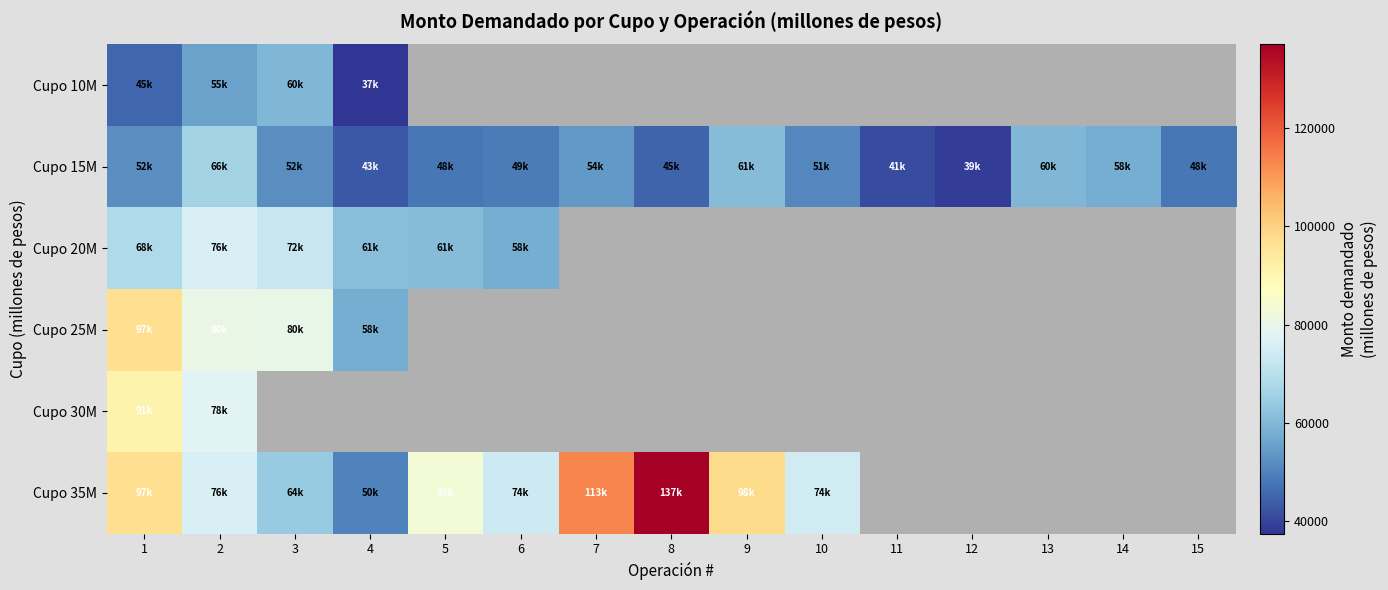

Which category has the highest value in the Cupo 30M series?

1